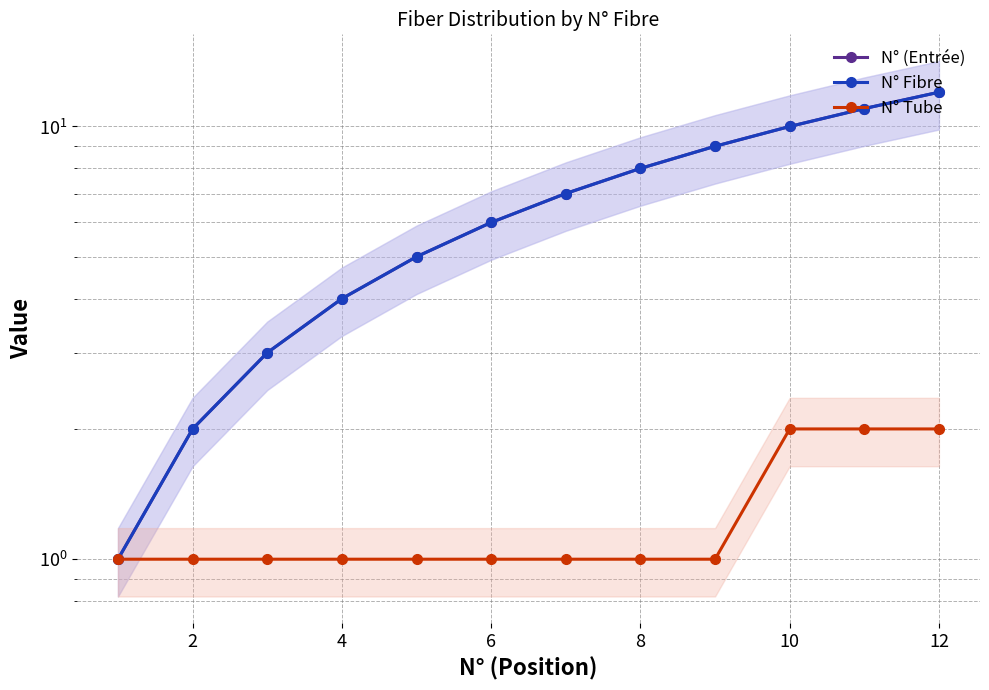

At 12, list the series in order from largest to smallest.

N° (Entrée), N° Fibre, N° Tube